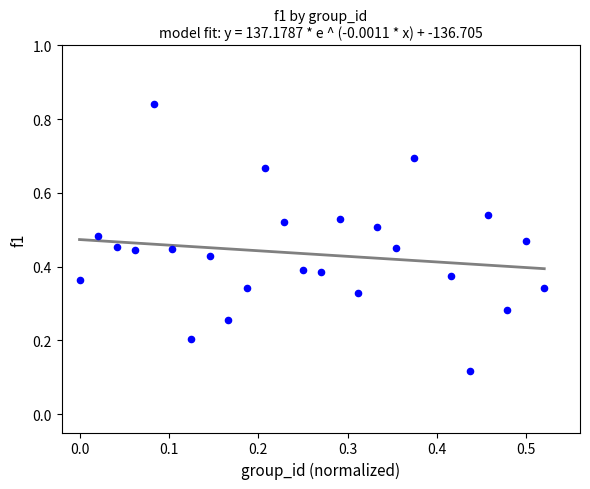

How many points are shown in the scatter plot?

25